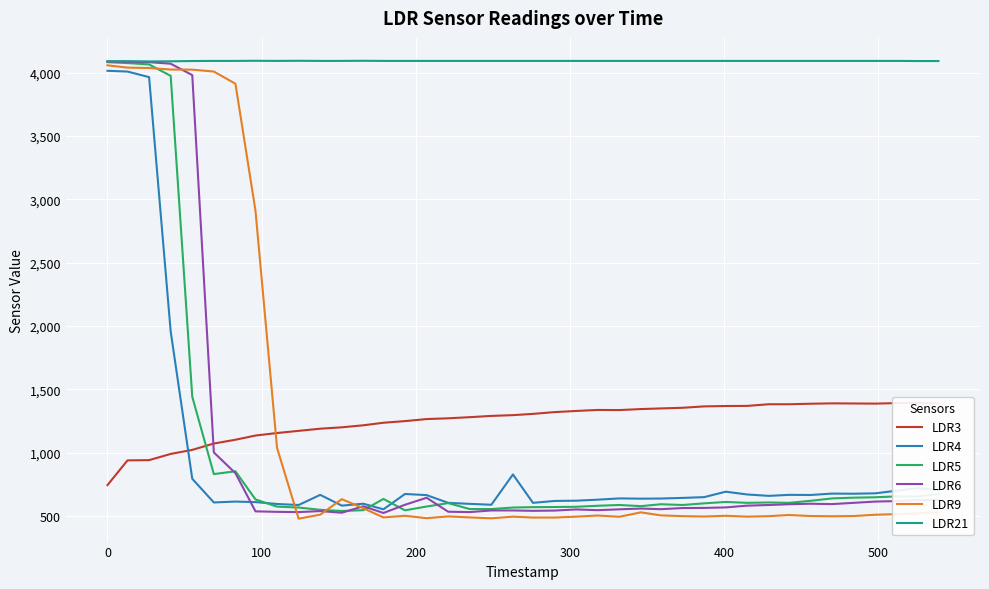

What is the highest value of the LDR5 series?

4082